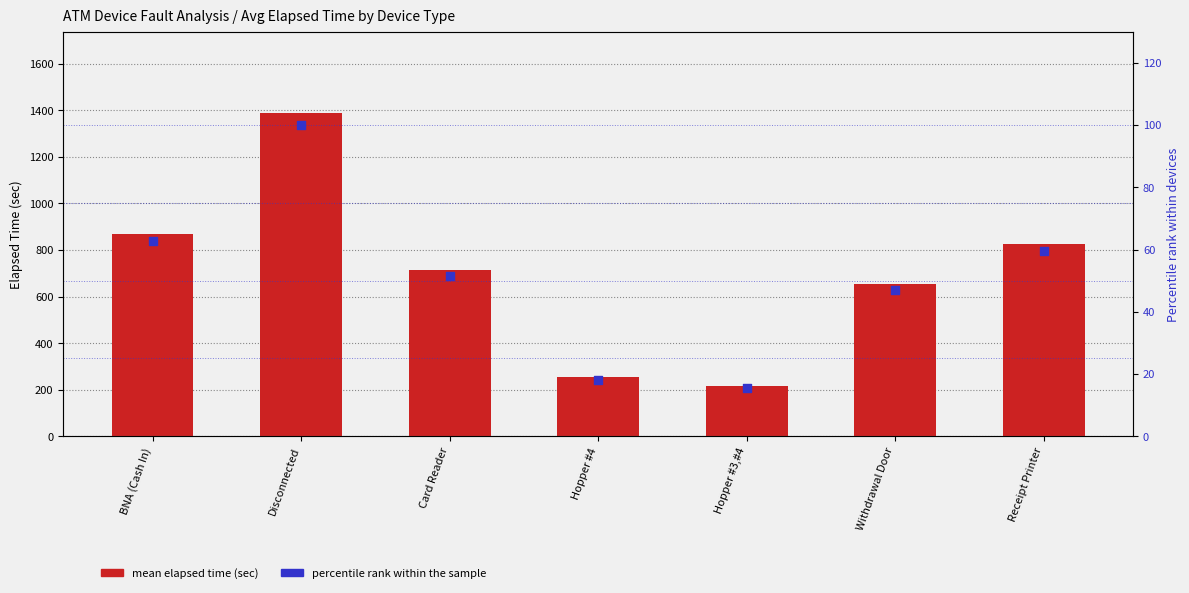

Which series reaches the minimum Y coordinate?

percentile rank within the sample